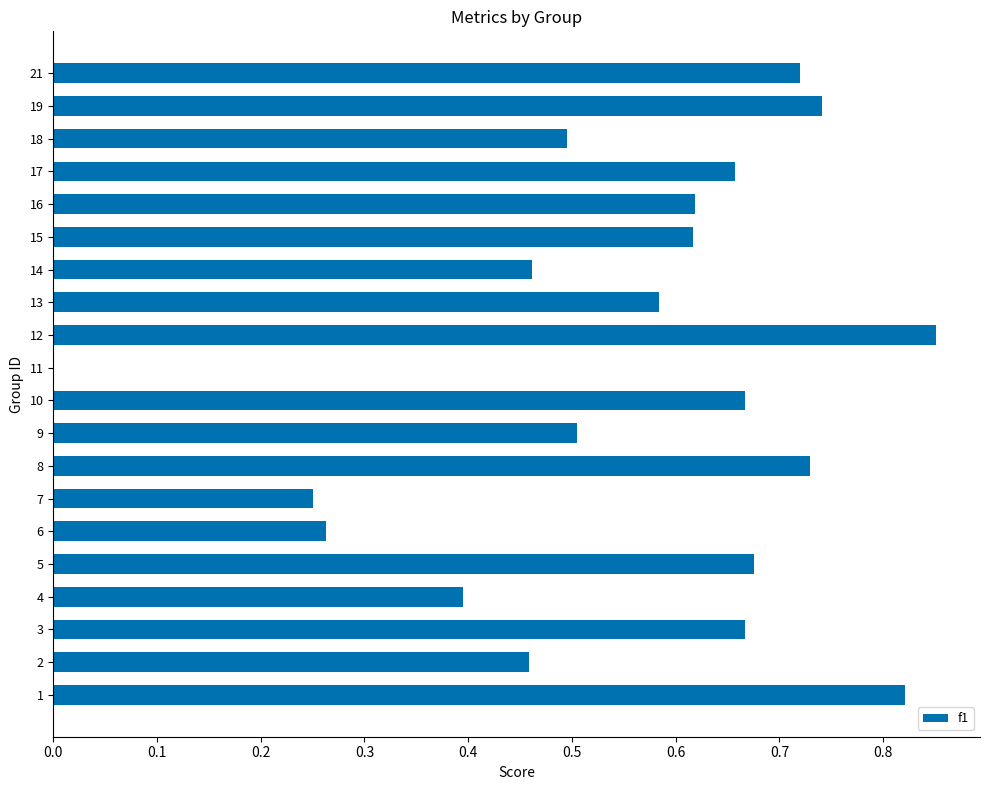

How many data points are above 0?

19